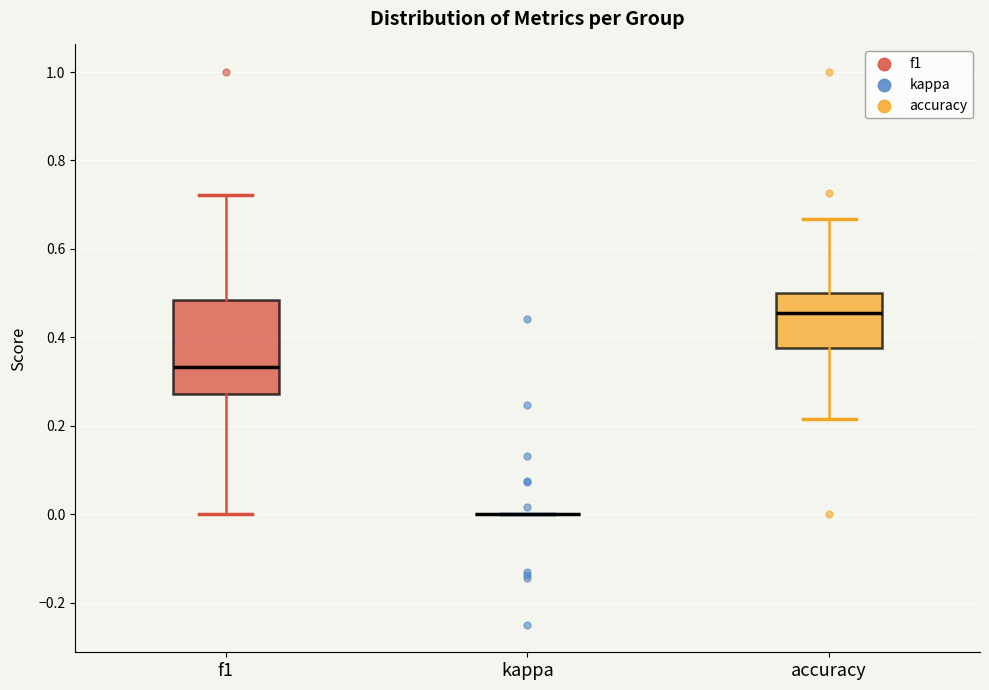

Reading left to right, transcribe this box plot: for each box, give where its median line is, the range the box spans, and where its two whiskers end, as read against the y-axis. The values are not printed on the chart, so give them approximately, as read against the axis.

f1: median 0.34, box 0.28 to 0.48, whiskers 0.00 to 0.72
kappa: box collapsed to a line at 0.00, whiskers 0.00 to 0.00
accuracy: median 0.46, box 0.38 to 0.50, whiskers 0.22 to 0.66